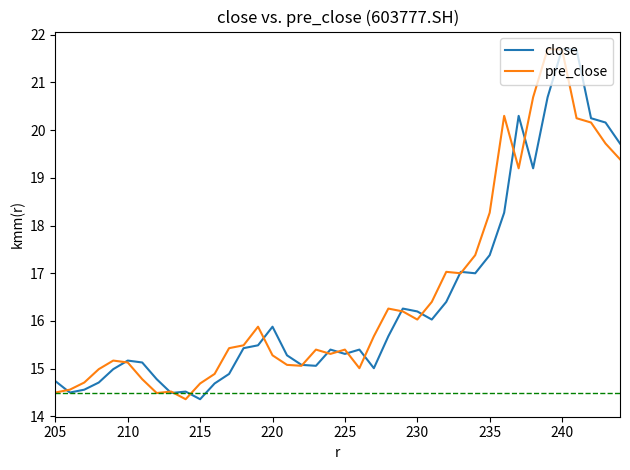

Which series has the largest total across all categories?

pre_close